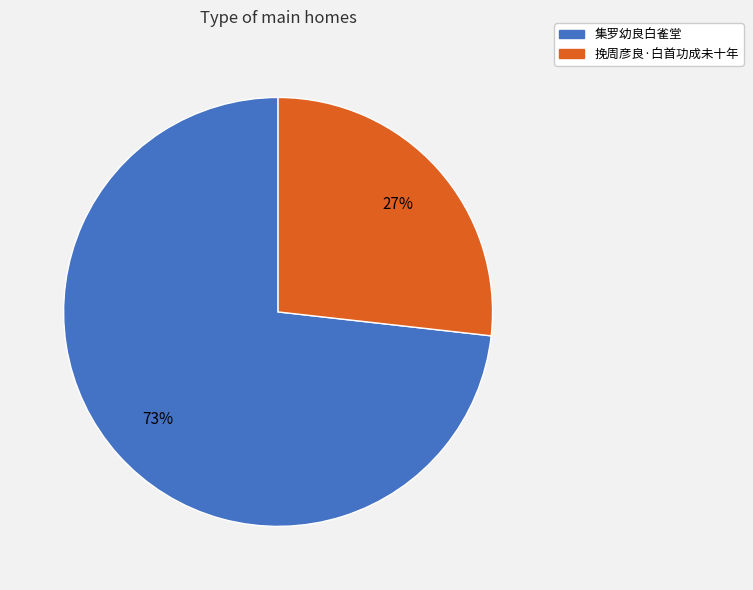

What percentage is the 集罗幼良白雀堂 slice, to the nearest percent?

73%